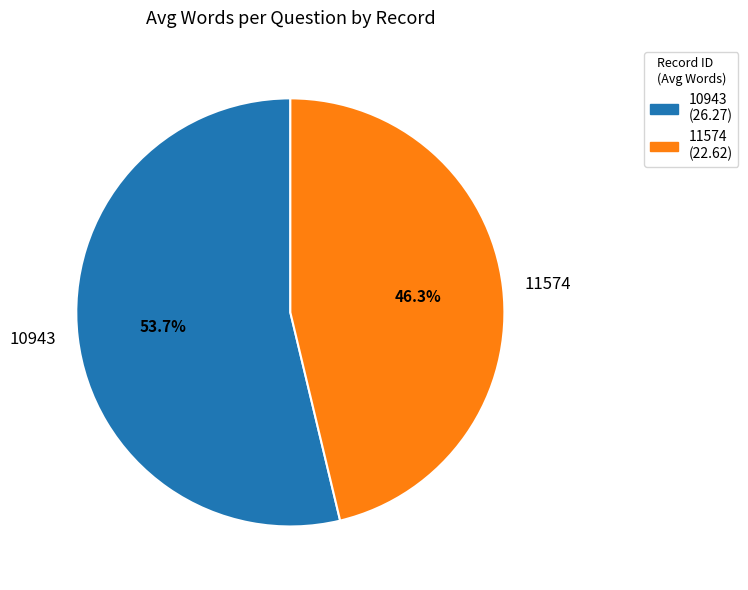

What is the smallest slice in the pie chart?

11574